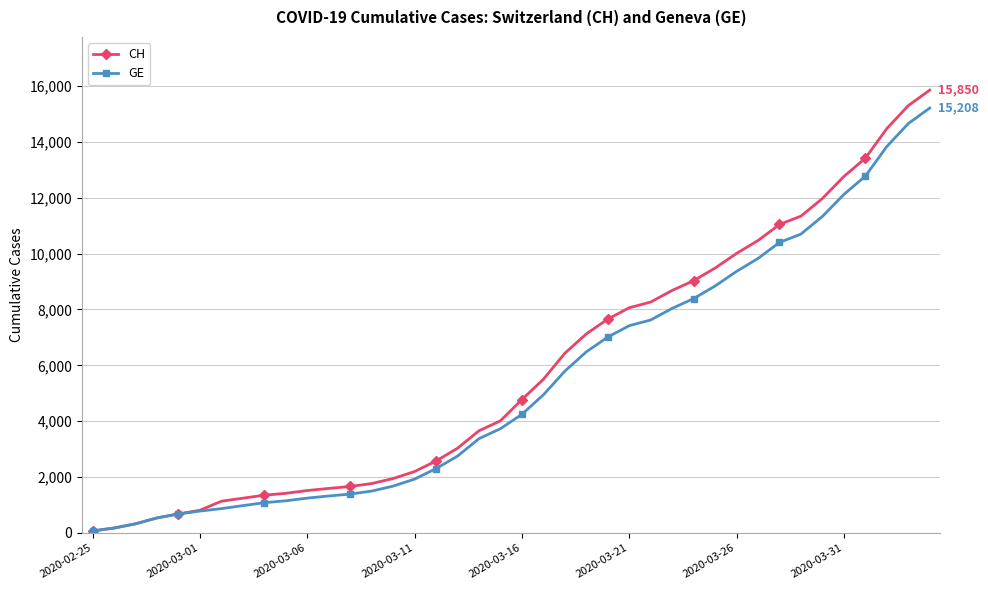

List the series in order of their overall mean, lowest first.

GE, CH